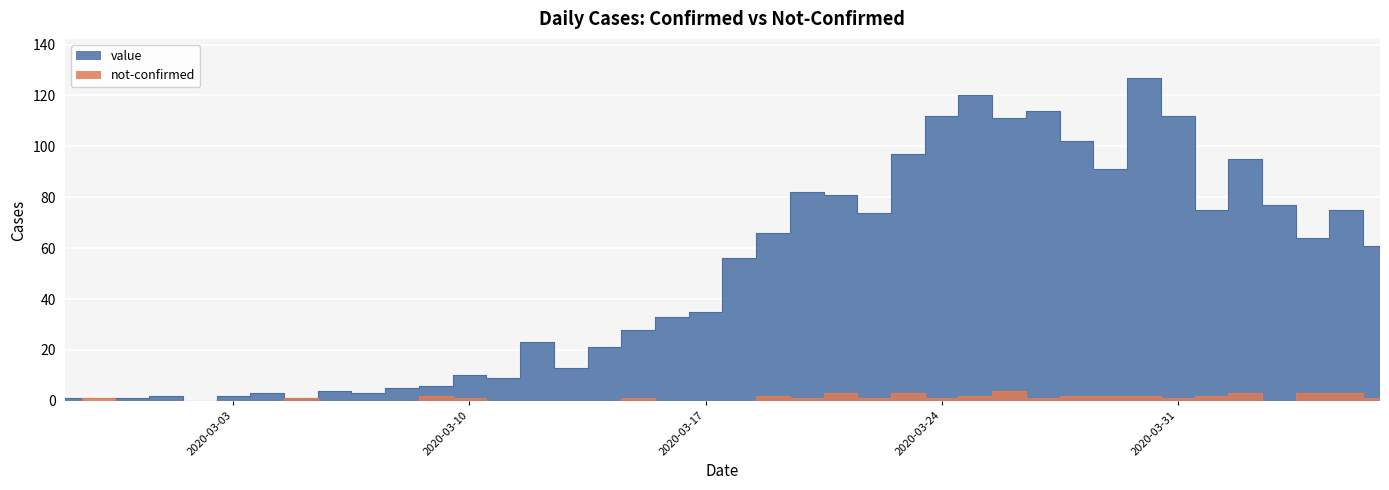

True or false: not-confirmed and value cross at least once.

True